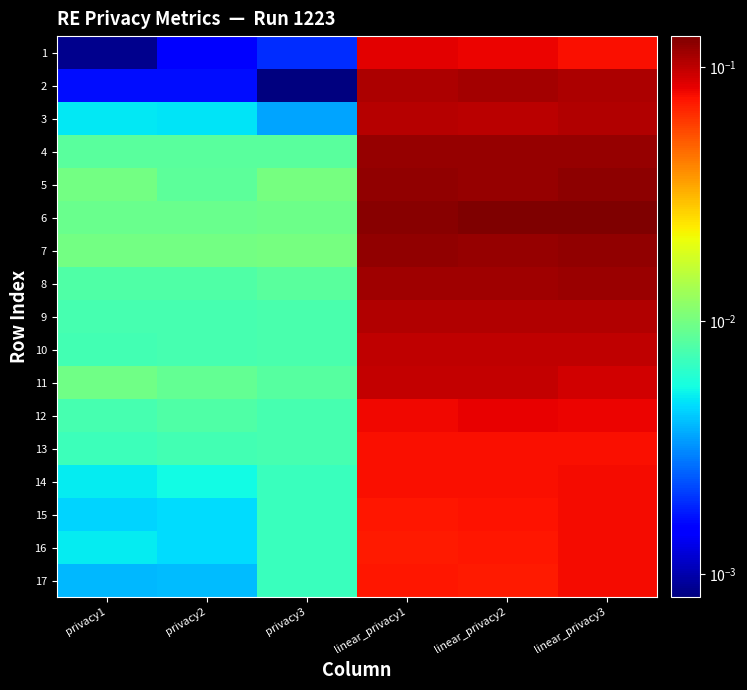

At which category does the chart reach its minimum across all series?

privacy3